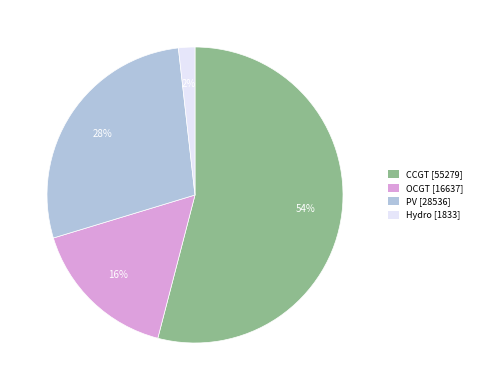

Between OCGT [16637] and PV [28536], which is larger?

PV [28536]